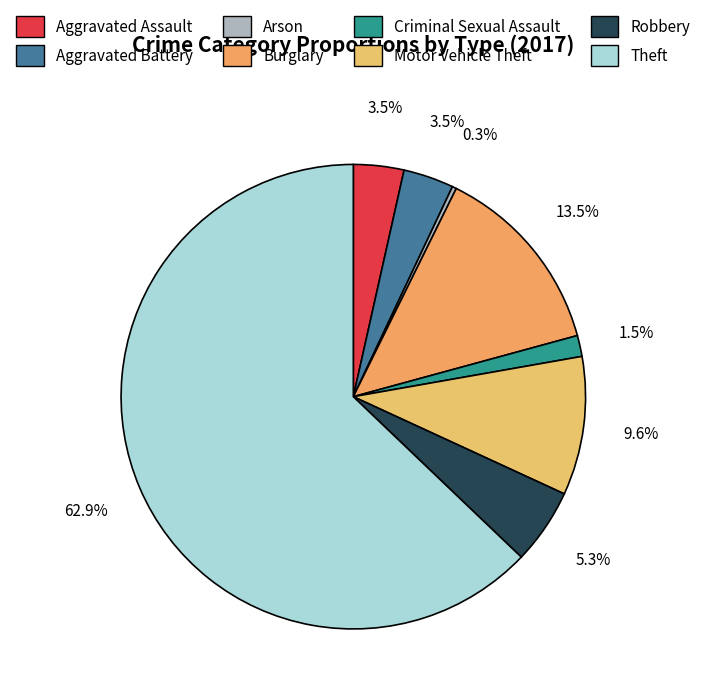

Count the number of slices in the pie.

8